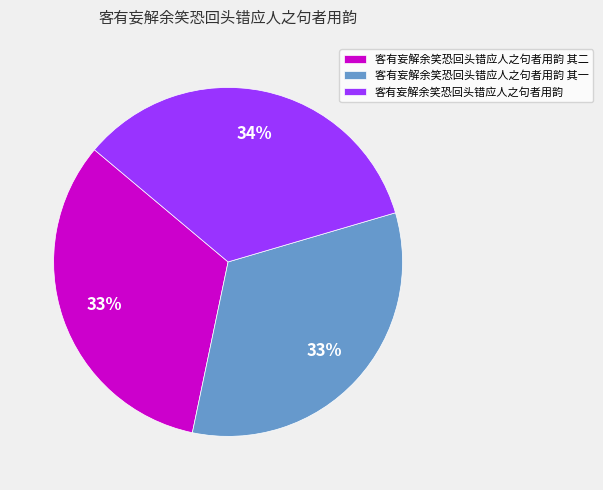

Approximately how many times larger is the value at 客有妄解余笑恐回头错应人之句者用韵 其二 compared to 客有妄解余笑恐回头错应人之句者用韵?

1.0